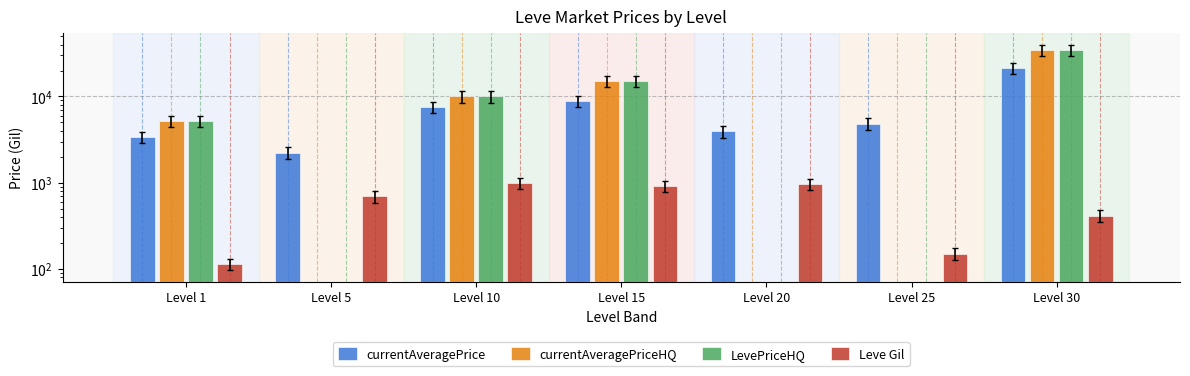

Reading left to right, extract all data points from this chart.

currentAveragePrice: 3370.2	2226.0	7500.0	8763.3	3923.8	4850.0	21300.2
currentAveragePriceHQ: 5135.2	0.0	10000.0	14990.0	0.0	0.0	34869.0
LevePriceHQ: 5135.2	0.0	10000.0	14990.0	0.0	0.0	34869.0
Leve Gil: 113.0	690.0	990.0	910.0	960.0	150.0	414.0